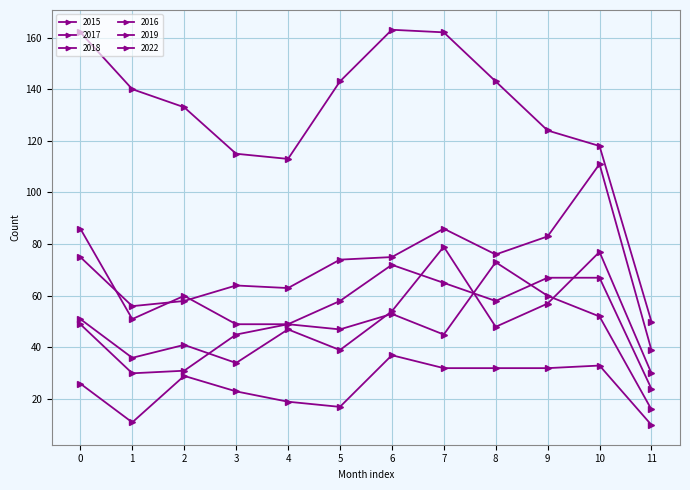

What is the average value of the 2017 series?

72